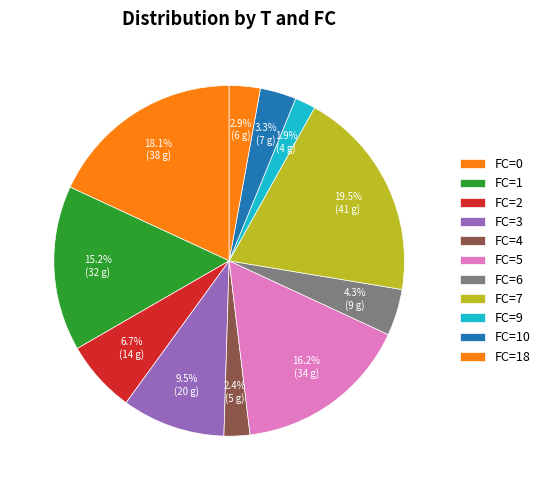

Which slice is the largest?

FC=7